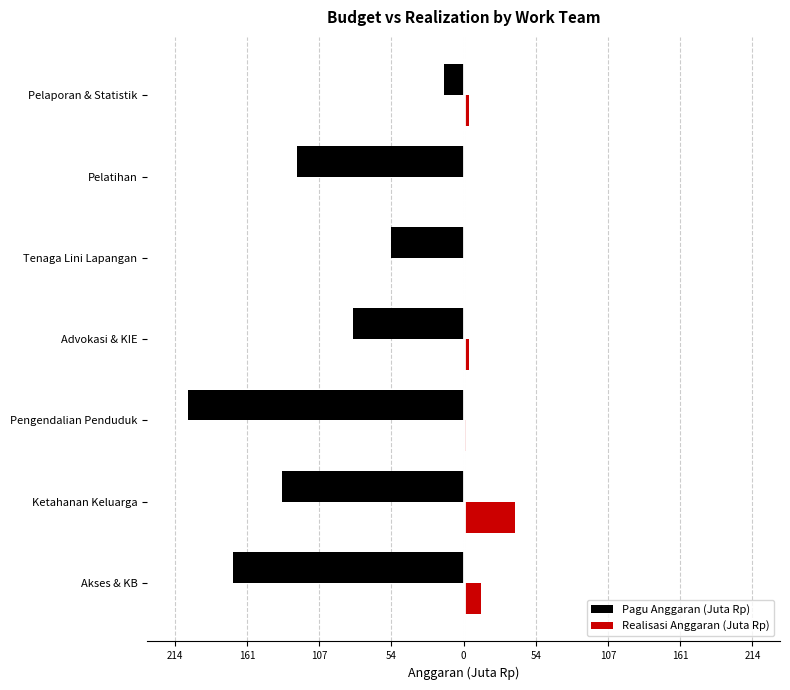

What are all the series names shown in the legend?

Pagu Anggaran (Juta Rp), Realisasi Anggaran (Juta Rp)